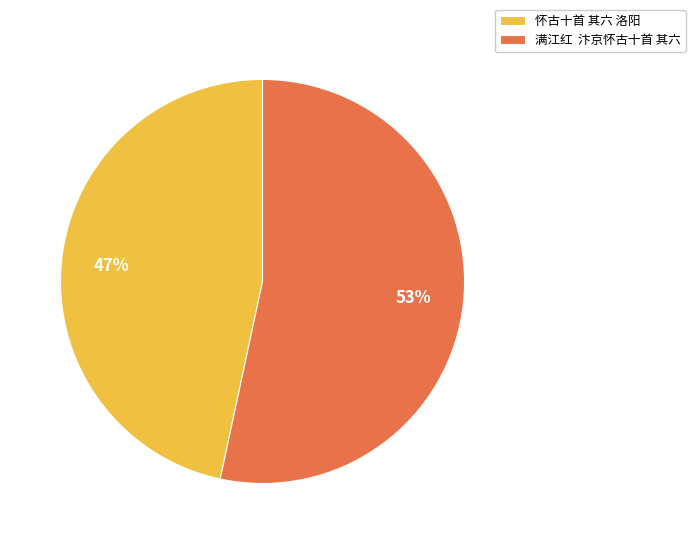

What is the largest slice in the pie chart?

满江红 汴京怀古十首 其六